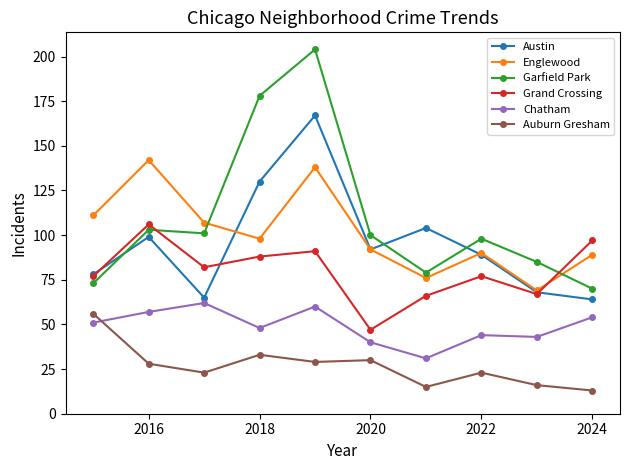

Which series has the largest range (max minus min)?

Garfield Park